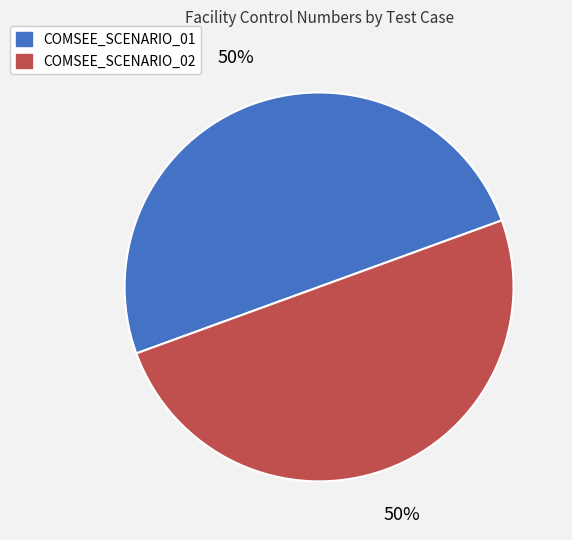

How many segments does this pie chart have?

2